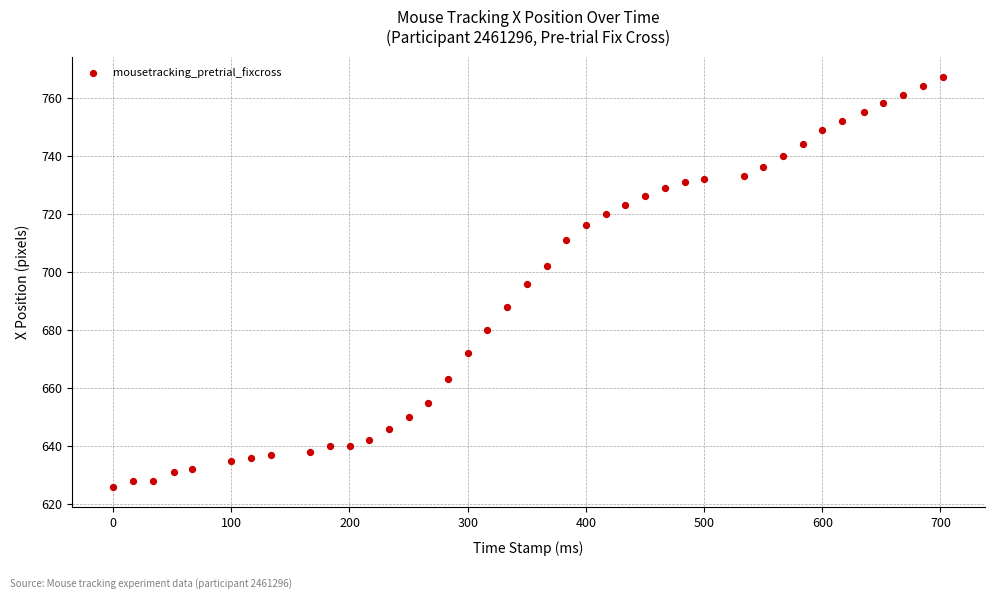

What is the range of Y values (max minus min)?

141